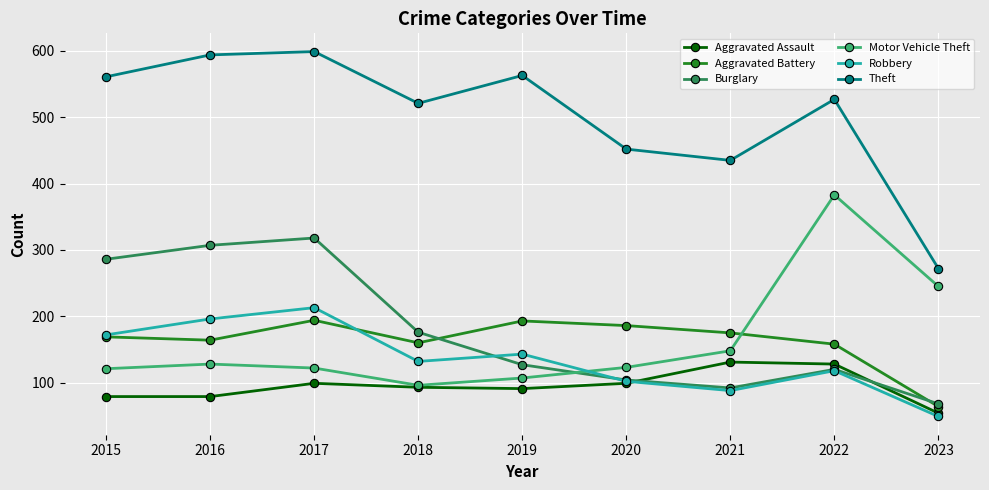

What is the value of the Theft point at the 7th from the left?

435